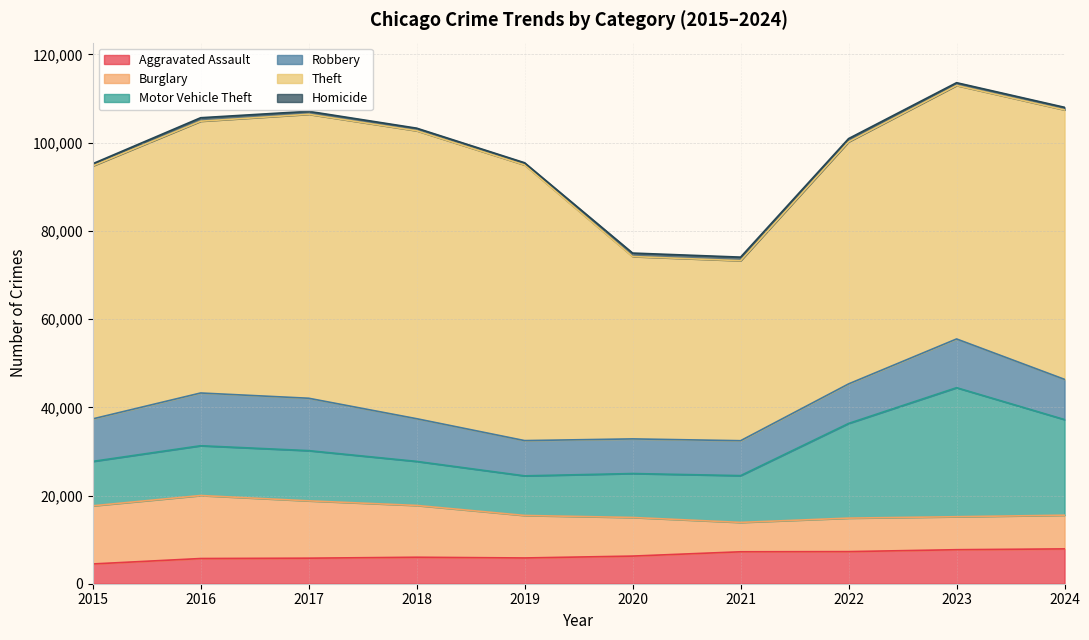

The Robbery series shows 16277 at 2018. True or false?

False